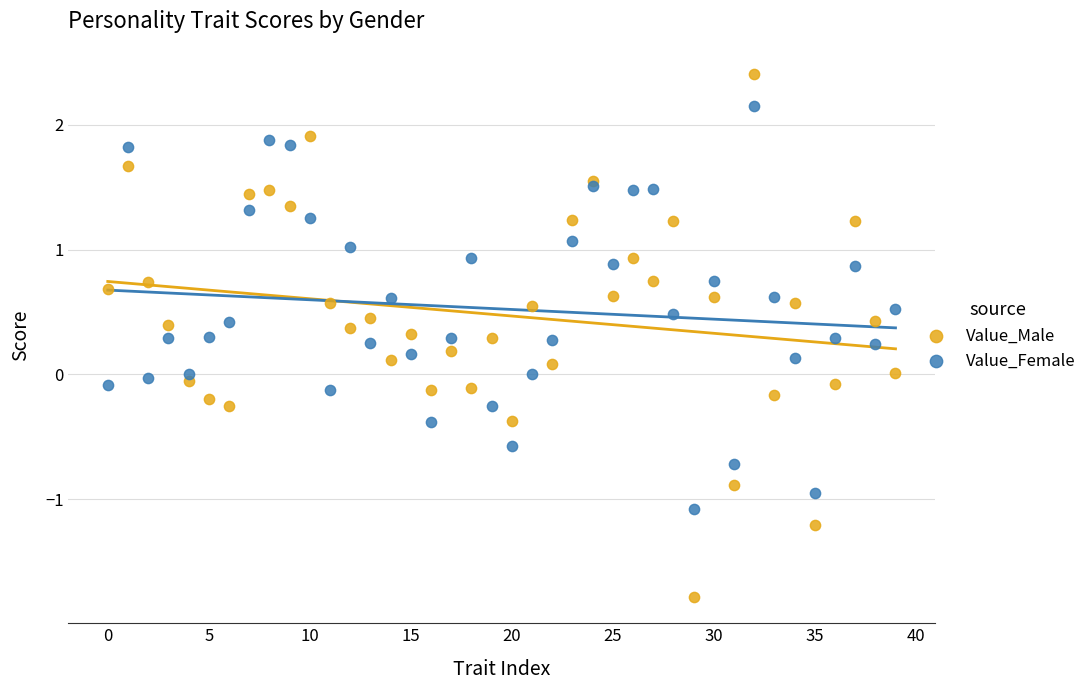

What are all the series names shown in the legend?

Value_Male, Value_Female